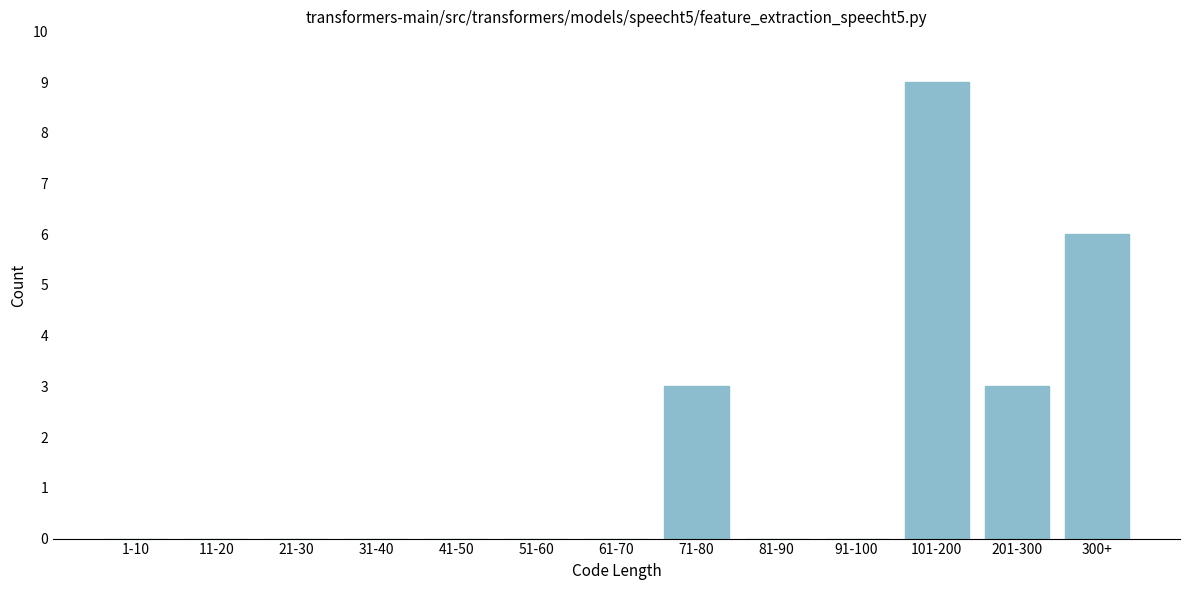

Reading right to left, list all the values displayed in this chart.

300+=6	201-300=3	101-200=9	91-100=0	81-90=0	71-80=3	61-70=0	51-60=0	41-50=0	31-40=0	21-30=0	11-20=0	1-10=0